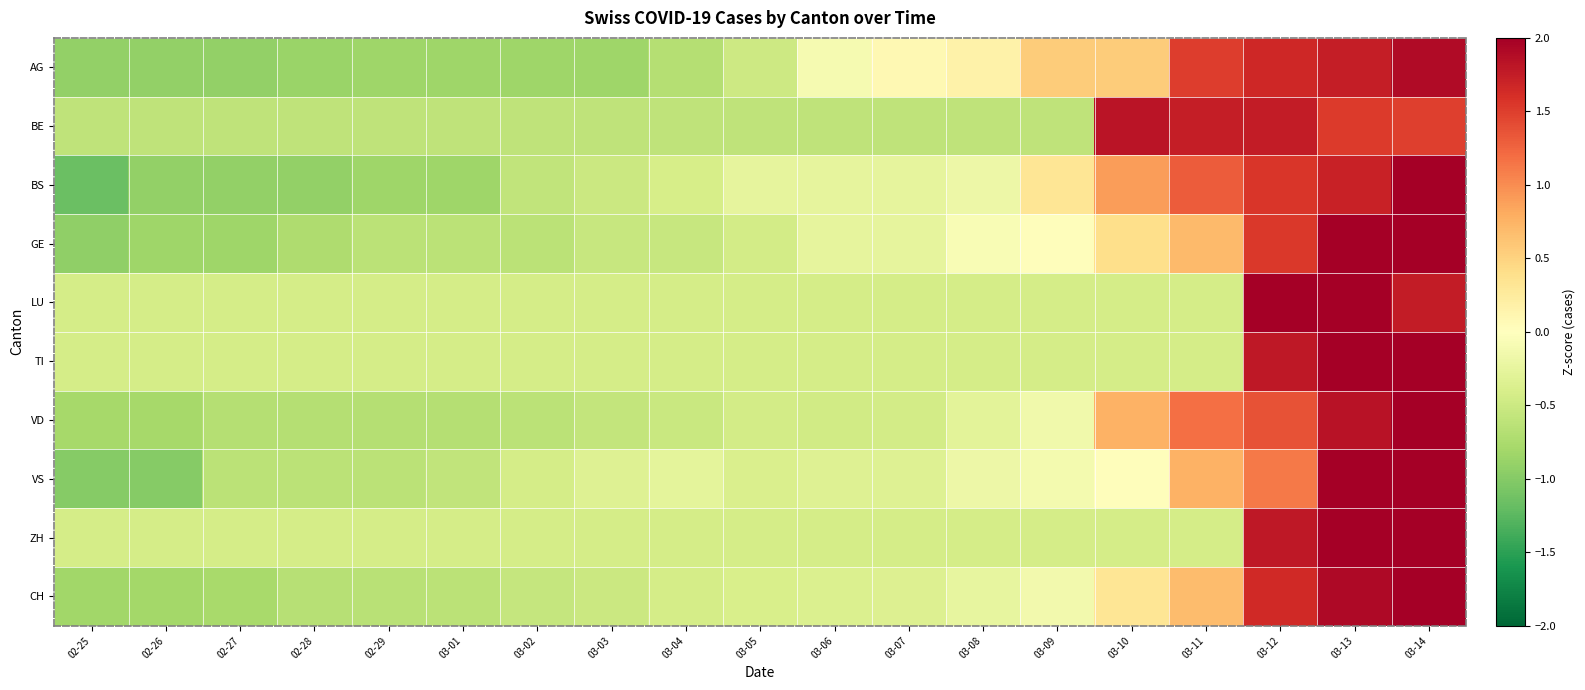

Reading left to right, what are all the values shown in this chart?

AG: 02-25=-0.9	02-26=-0.9	02-27=-0.9	02-28=-0.9	02-29=-0.8	03-01=-0.8	03-02=-0.8	03-03=-0.8	03-04=-0.7	03-05=-0.5	03-06=-0.1	03-07=0.1	03-08=0.2	03-09=0.6	03-10=0.6	03-11=1.5	03-12=1.7	03-13=1.7	03-14=1.9
BE: 02-25=-0.6	02-26=-0.6	02-27=-0.6	02-28=-0.6	02-29=-0.6	03-01=-0.6	03-02=-0.6	03-03=-0.6	03-04=-0.6	03-05=-0.6	03-06=-0.6	03-07=-0.6	03-08=-0.6	03-09=-0.6	03-10=1.8	03-11=1.7	03-12=1.8	03-13=1.5	03-14=1.5
BS: 02-25=-1.2	02-26=-0.9	02-27=-0.9	02-28=-0.9	02-29=-0.8	03-01=-0.8	03-02=-0.6	03-03=-0.5	03-04=-0.4	03-05=-0.3	03-06=-0.3	03-07=-0.3	03-08=-0.2	03-09=0.3	03-10=0.9	03-11=1.3	03-12=1.5	03-13=1.7	03-14=2.2
GE: 02-25=-0.9	02-26=-0.8	02-27=-0.8	02-28=-0.7	02-29=-0.6	03-01=-0.6	03-02=-0.6	03-03=-0.5	03-04=-0.5	03-05=-0.4	03-06=-0.3	03-07=-0.3	03-08=-0.1	03-09=0.0	03-10=0.4	03-11=0.7	03-12=1.5	03-13=2.4	03-14=2.3
LU: 02-25=-0.4	02-26=-0.4	02-27=-0.4	02-28=-0.4	02-29=-0.4	03-01=-0.4	03-02=-0.4	03-03=-0.4	03-04=-0.4	03-05=-0.4	03-06=-0.4	03-07=-0.4	03-08=-0.4	03-09=-0.4	03-10=-0.4	03-11=-0.4	03-12=2.2	03-13=2.8	03-14=1.8
TI: 02-25=-0.4	02-26=-0.4	02-27=-0.4	02-28=-0.4	02-29=-0.4	03-01=-0.4	03-02=-0.4	03-03=-0.4	03-04=-0.4	03-05=-0.4	03-06=-0.4	03-07=-0.4	03-08=-0.4	03-09=-0.4	03-10=-0.4	03-11=-0.4	03-12=1.8	03-13=2.5	03-14=2.6
VD: 02-25=-0.8	02-26=-0.8	02-27=-0.7	02-28=-0.7	02-29=-0.7	03-01=-0.7	03-02=-0.6	03-03=-0.6	03-04=-0.5	03-05=-0.4	03-06=-0.5	03-07=-0.4	03-08=-0.3	03-09=-0.2	03-10=0.8	03-11=1.2	03-12=1.4	03-13=1.8	03-14=2.6
VS: 02-25=-1.0	02-26=-1.0	02-27=-0.6	02-28=-0.6	02-29=-0.6	03-01=-0.6	03-02=-0.4	03-03=-0.3	03-04=-0.3	03-05=-0.4	03-06=-0.3	03-07=-0.3	03-08=-0.2	03-09=-0.1	03-10=0.0	03-11=0.8	03-12=1.1	03-13=2.1	03-14=2.9
ZH: 02-25=-0.4	02-26=-0.4	02-27=-0.4	02-28=-0.4	02-29=-0.4	03-01=-0.4	03-02=-0.4	03-03=-0.4	03-04=-0.4	03-05=-0.4	03-06=-0.4	03-07=-0.4	03-08=-0.4	03-09=-0.4	03-10=-0.4	03-11=-0.4	03-12=1.8	03-13=2.4	03-14=2.6
CH: 02-25=-0.8	02-26=-0.8	02-27=-0.8	02-28=-0.7	02-29=-0.6	03-01=-0.6	03-02=-0.6	03-03=-0.5	03-04=-0.4	03-05=-0.4	03-06=-0.4	03-07=-0.4	03-08=-0.2	03-09=-0.1	03-10=0.3	03-11=0.7	03-12=1.6	03-13=1.9	03-14=2.8